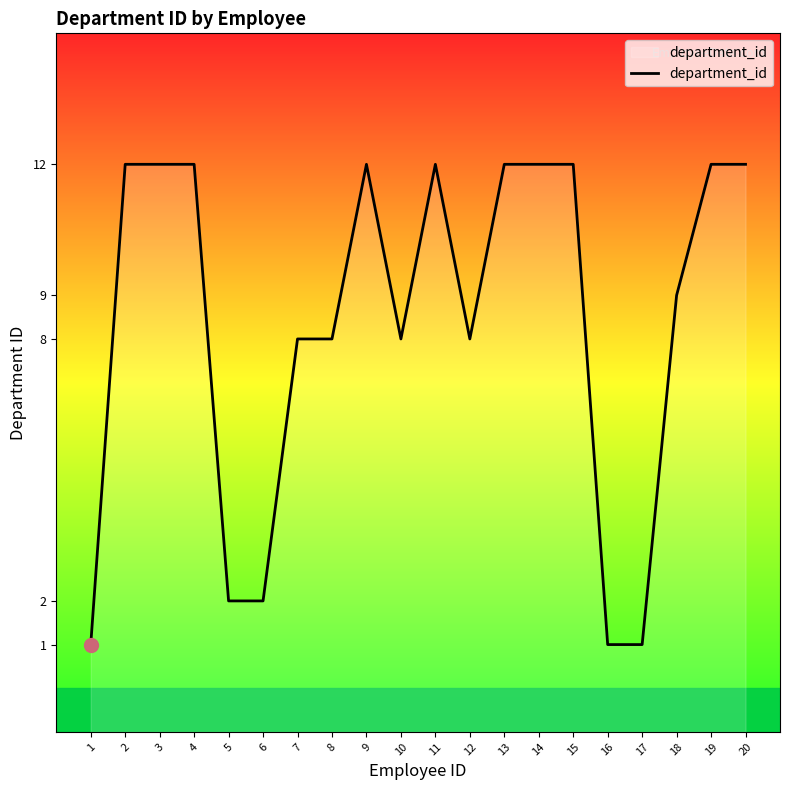

Between 1 and 6, which is larger?

6